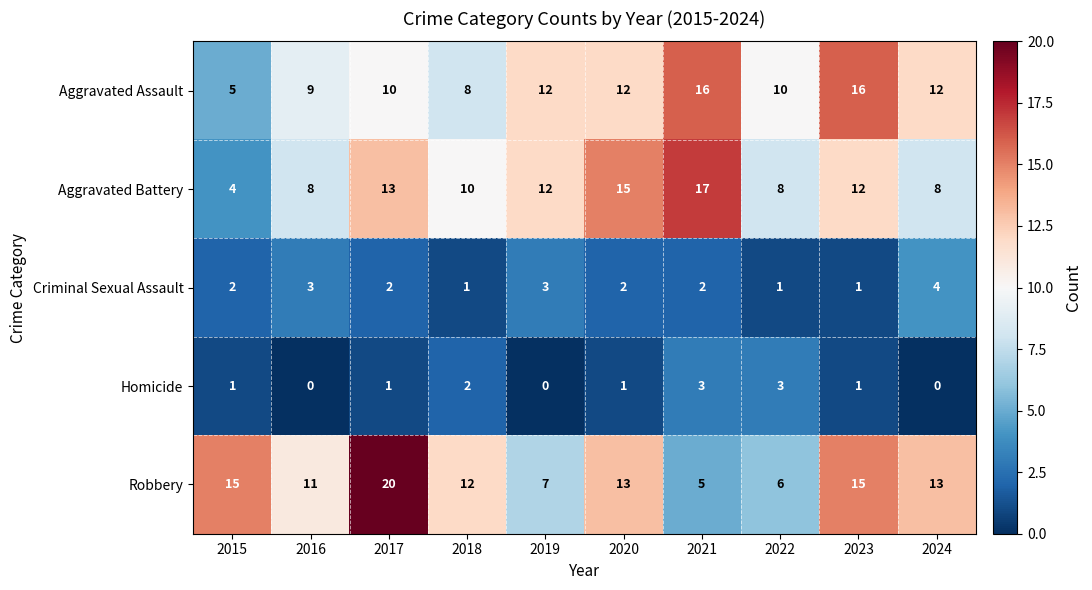

True or false: Robbery has a value of 8 at 2024.

False